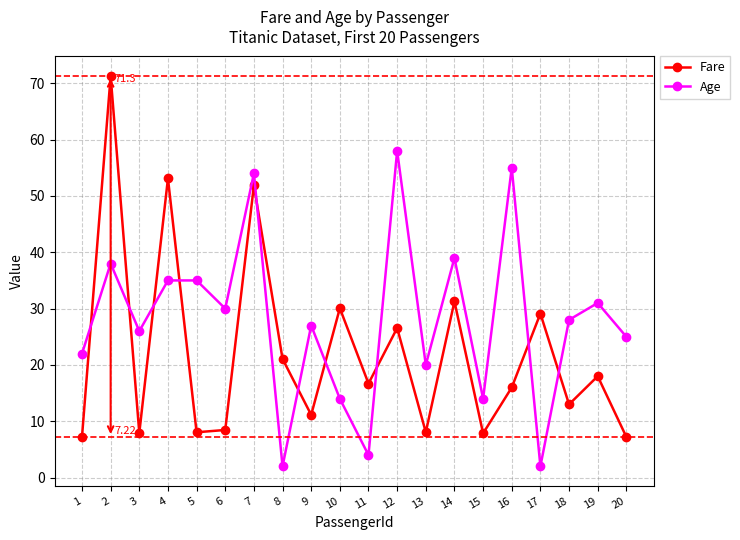

At which category is the sum across all series the highest?

2